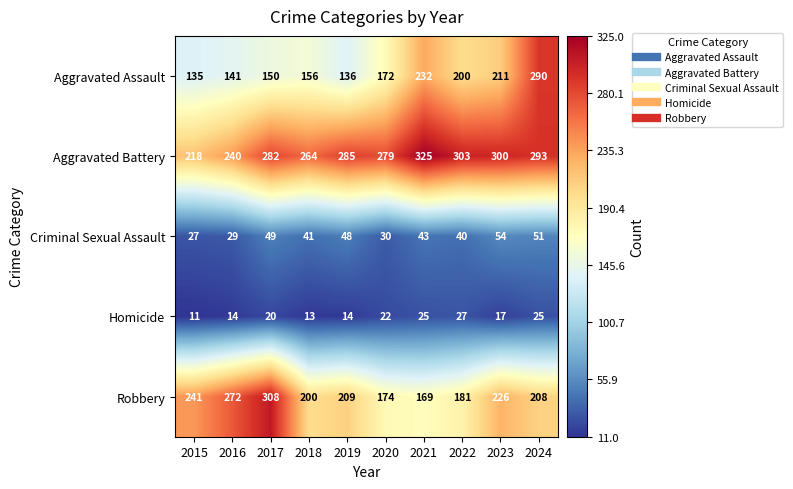

At 2020, list the series in order from smallest to largest.

Homicide, Criminal Sexual Assault, Aggravated Assault, Robbery, Aggravated Battery